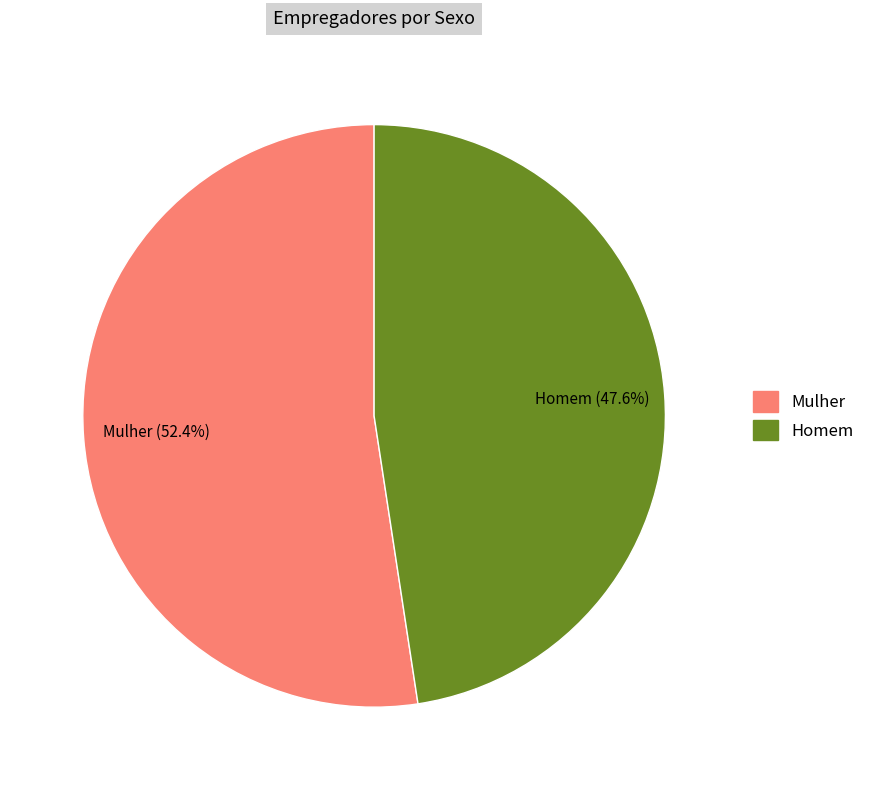

Does Mulher account for over 50% of the chart?

Yes